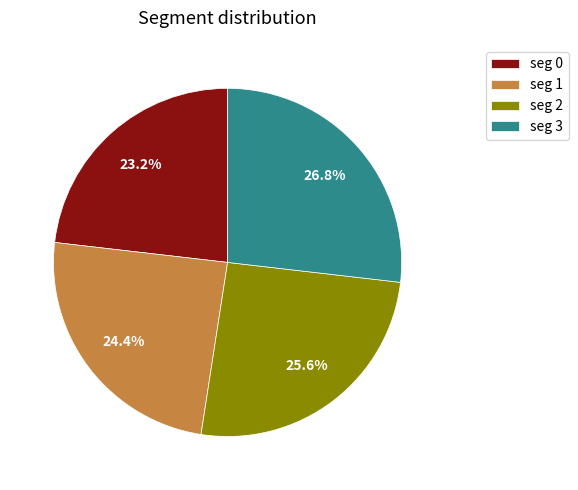

Count the number of slices in the pie.

4